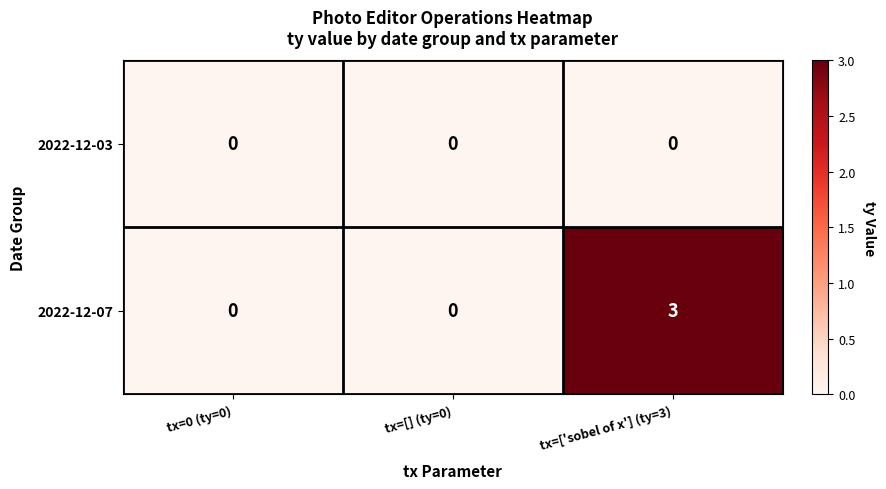

Which series has the largest total across all categories?

2022-12-07